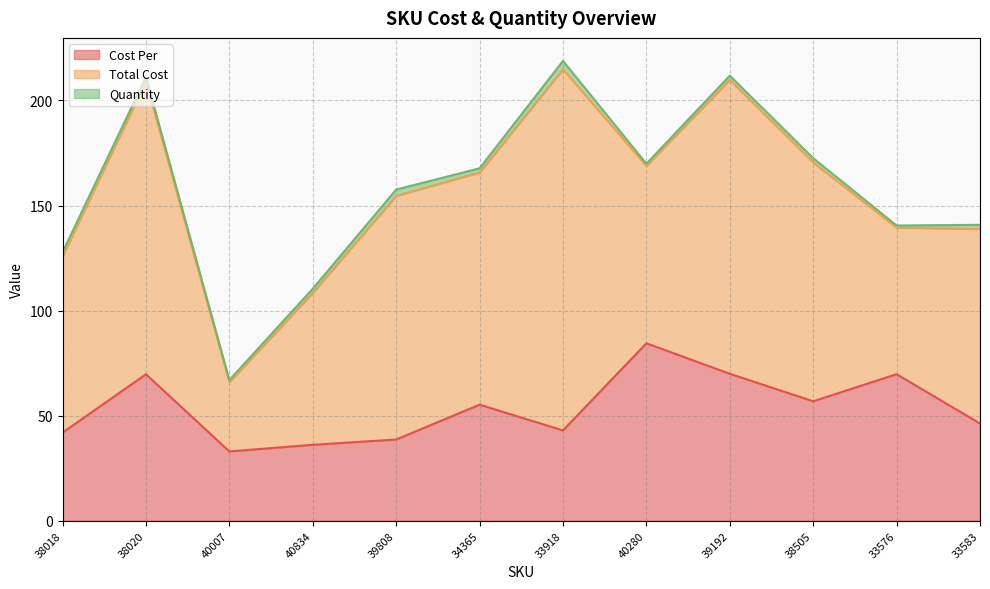

Where is Total Cost nearest to the value 102?

34365